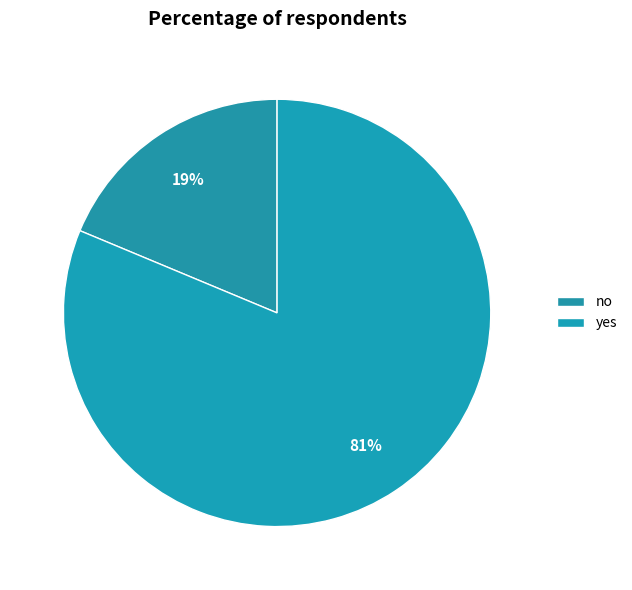

Approximately how many times larger is the value at no compared to yes?

0.2